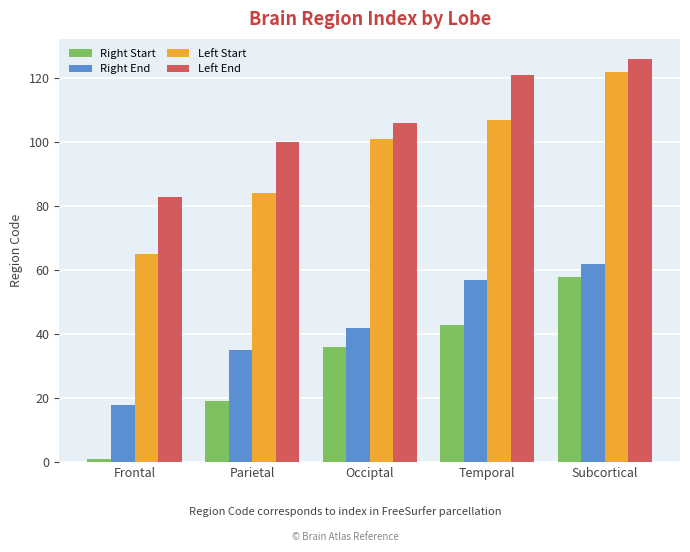

What is the average value of the Left End series?

107